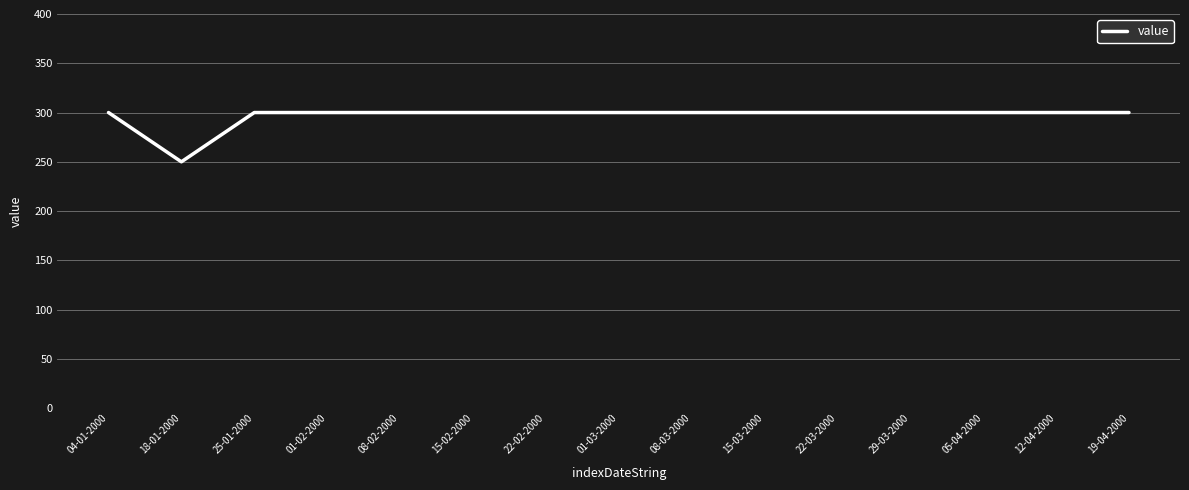

What position from the right is 15-02-2000?

10